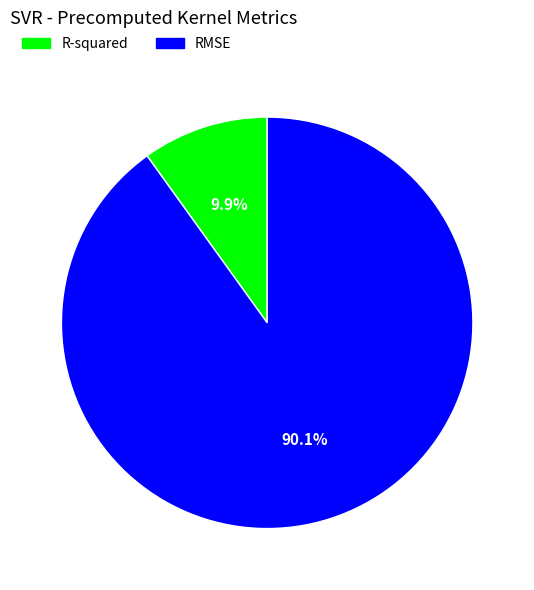

What percentage is the R-squared slice, to the nearest percent?

10%